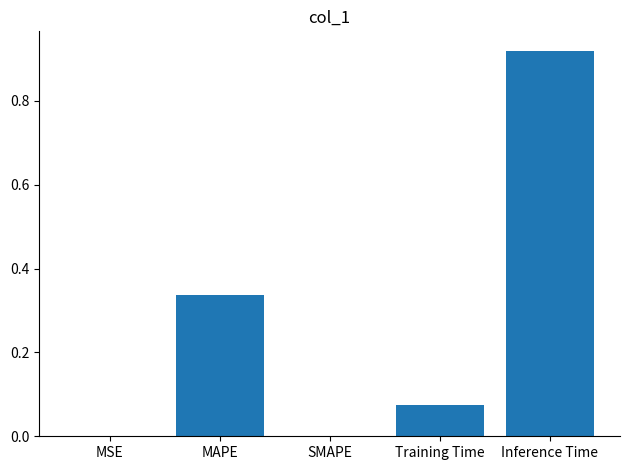

What is the change in value from SMAPE to Inference Time?

+0.9